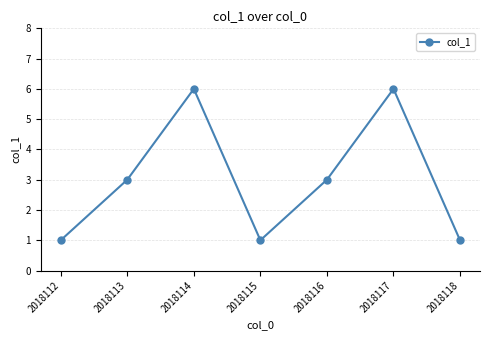

What is the approximate value at 2018115?

1